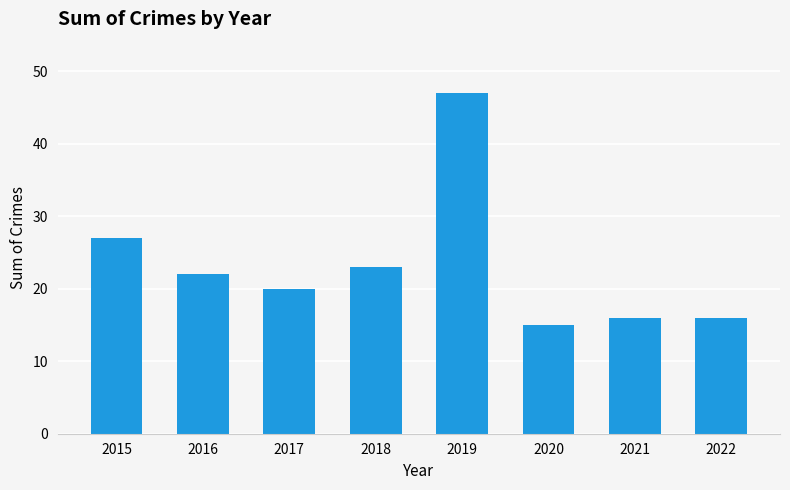

What is the difference between the maximum and minimum values?

32